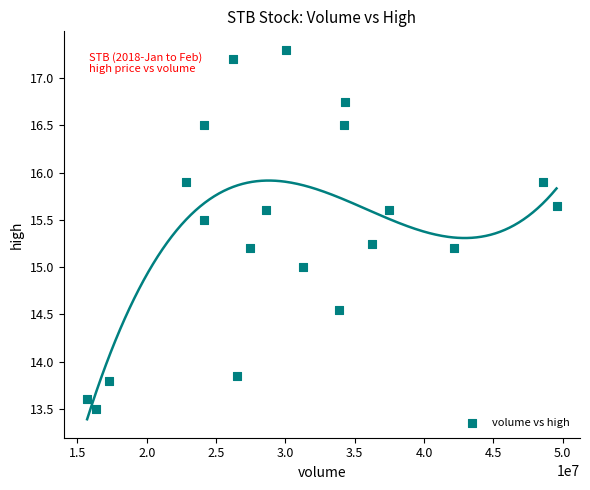

What is the range of Y values (max minus min)?

3.8